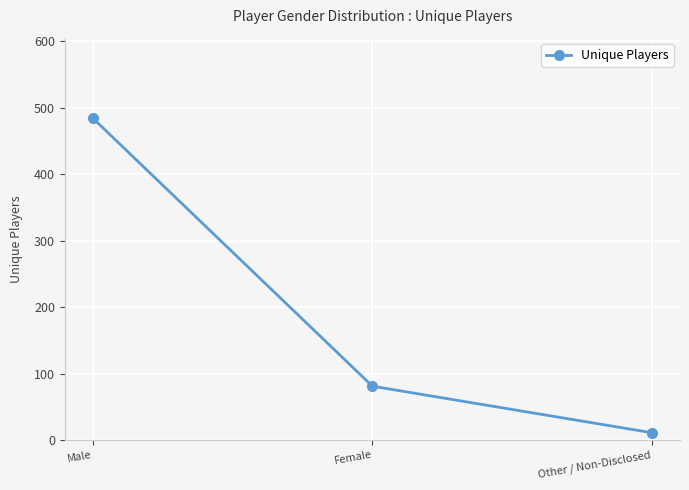

Rank the categories by value from lowest to highest.

Other / Non-Disclosed, Female, Male